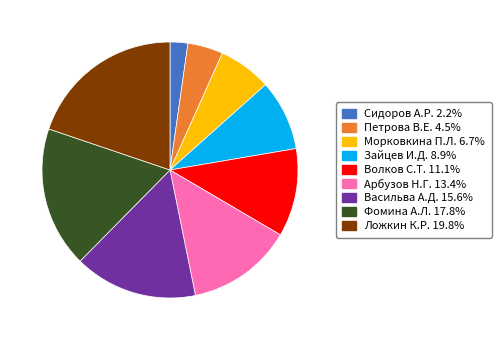

Does any single category account for the majority?

No